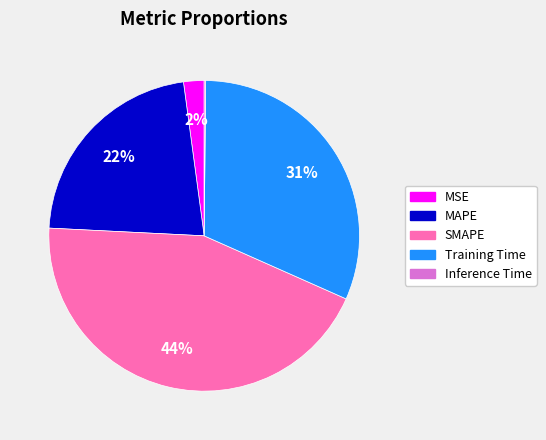

To the nearest percent, what is the combined percentage of MAPE and MSE?

24%